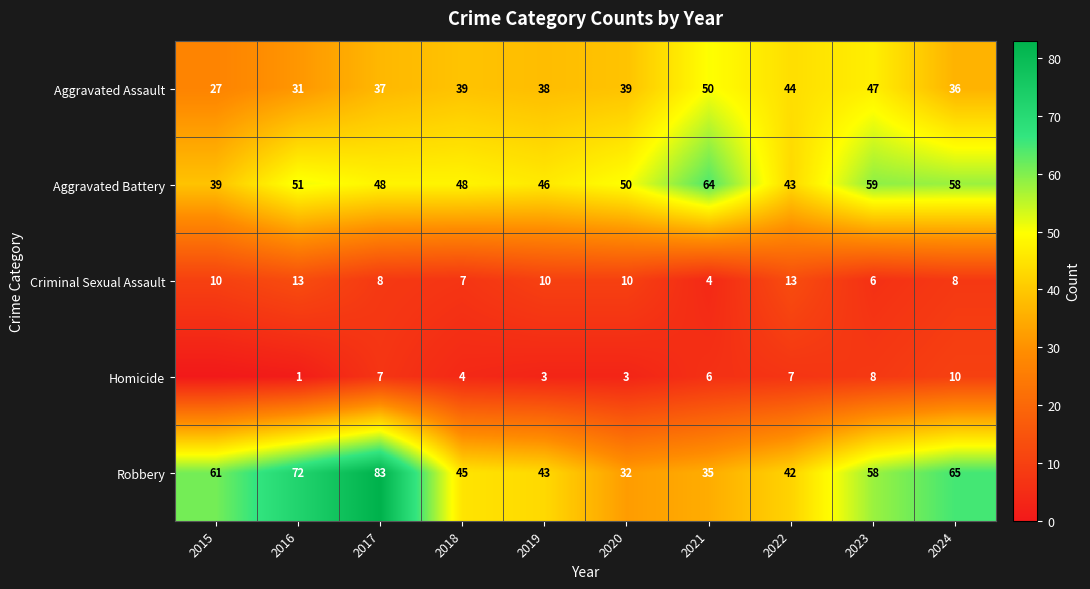

Is it true that Robbery equals 41 at 2015?

False